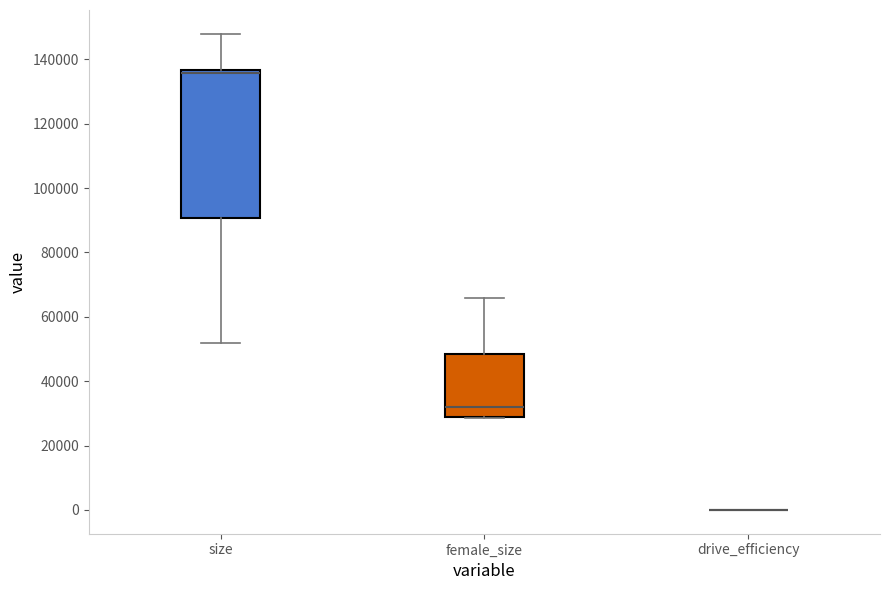

Reading left to right, transcribe this box plot: for each box, give where its median line is, the range the box spans, and where its two whiskers end, as read against the y-axis. The values are not printed on the chart, so give them approximately, as read against the axis.

size: median 136000 (just below the box's upper edge), box 90000 to 136000, whiskers 52000 to 148000
female_size: median 32000, box 28000 to 48000, whiskers 28000 to 66000
drive_efficiency: box collapsed to a line at 0, whiskers 0 to 0